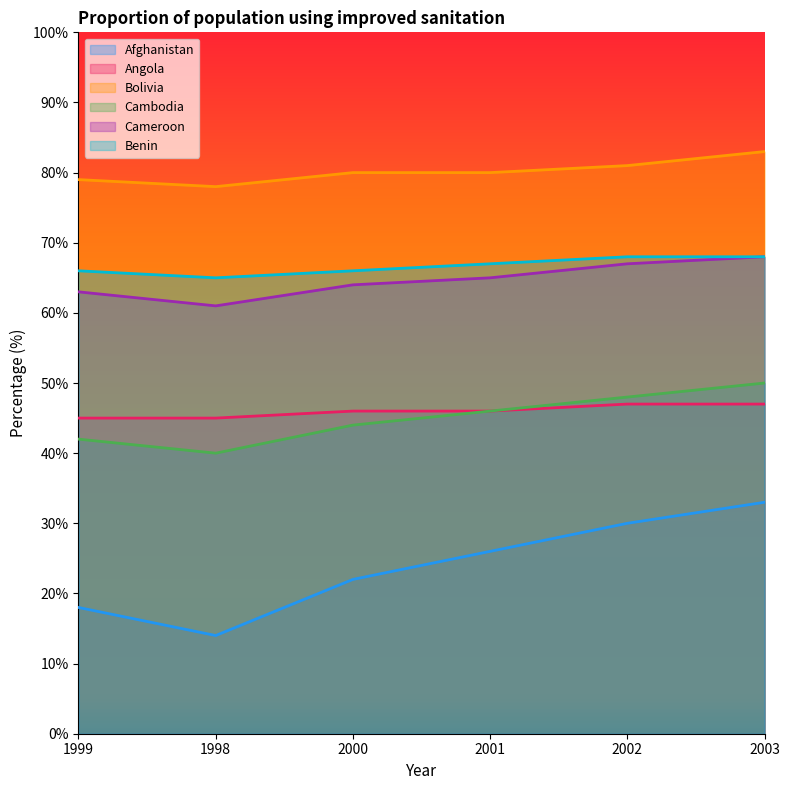

What position from the left is 1998?

2